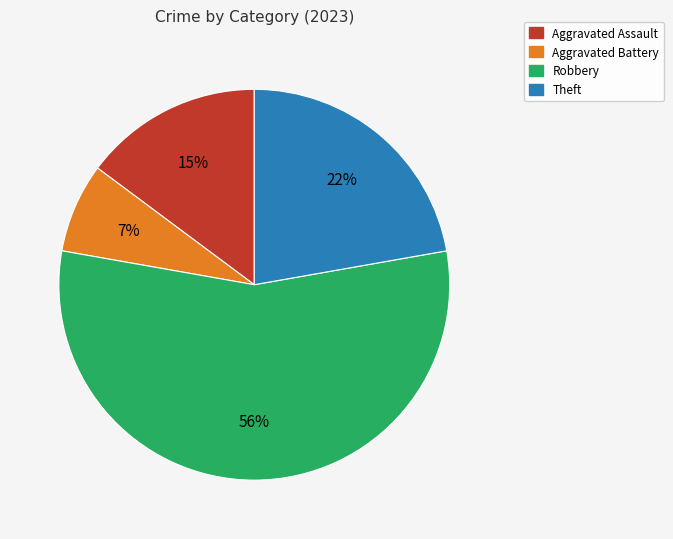

Is there a majority slice in this chart?

Yes